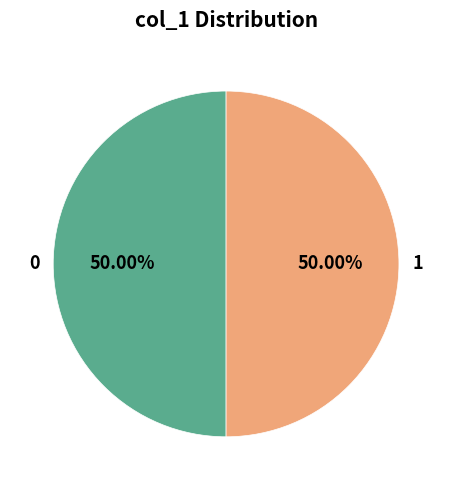

To the nearest percent, what is the average slice percentage?

50%